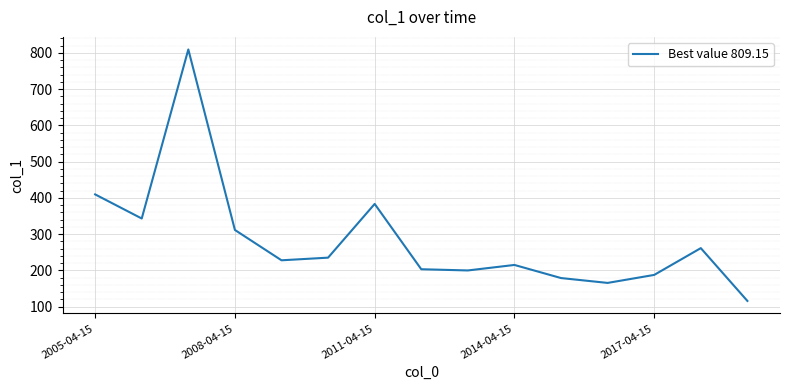

What is the smallest value displayed?

115.6